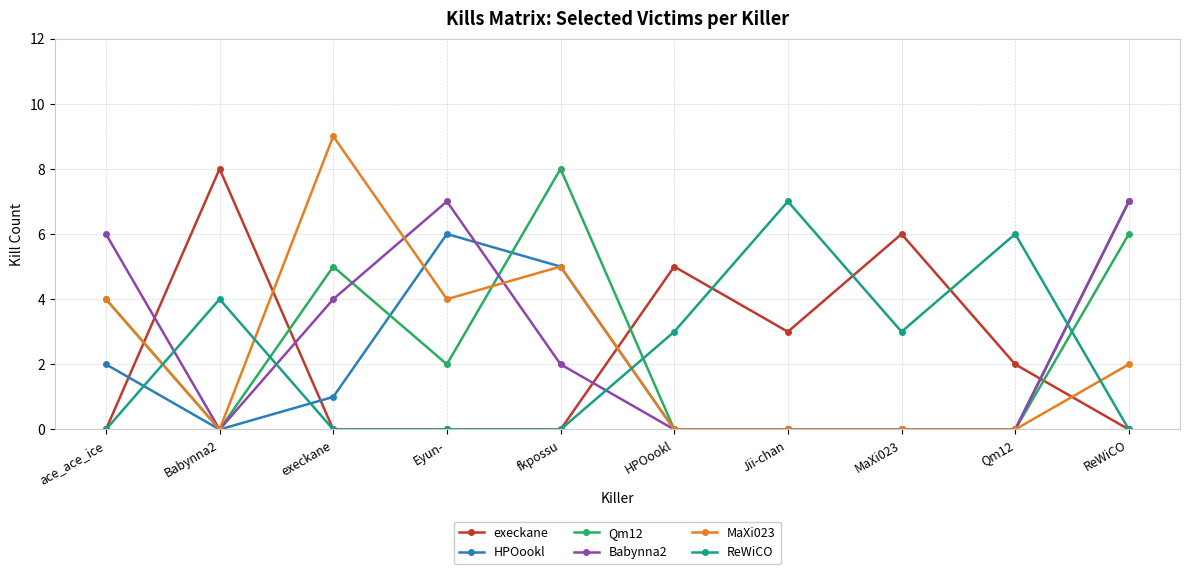

Count the Qm12 values in the range 0 to 5.

8